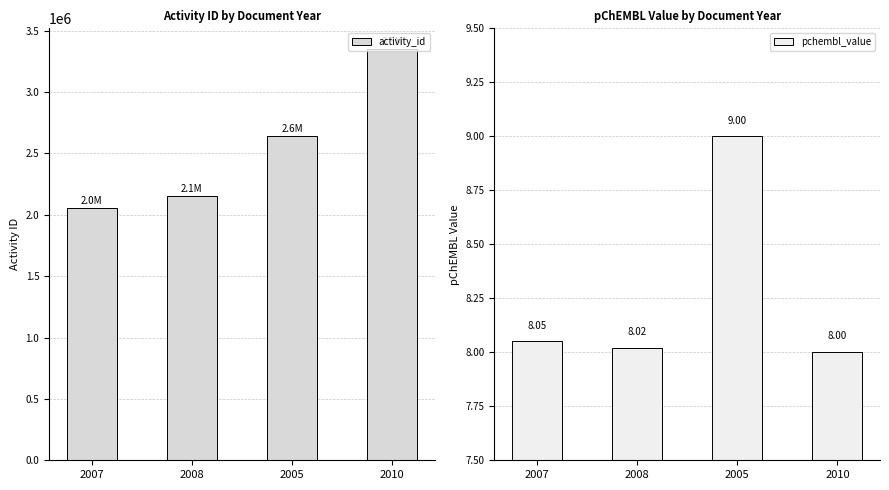

What is the smallest value displayed?

8.0